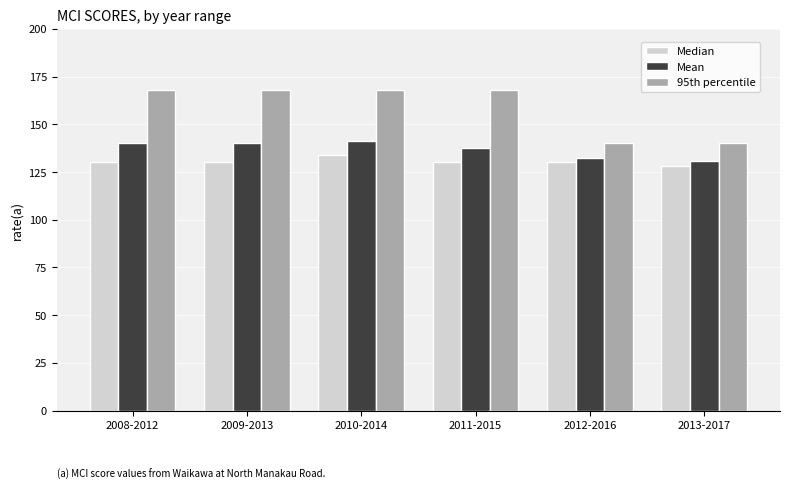

What are all the series names shown in the legend?

Median, Mean, 95th percentile